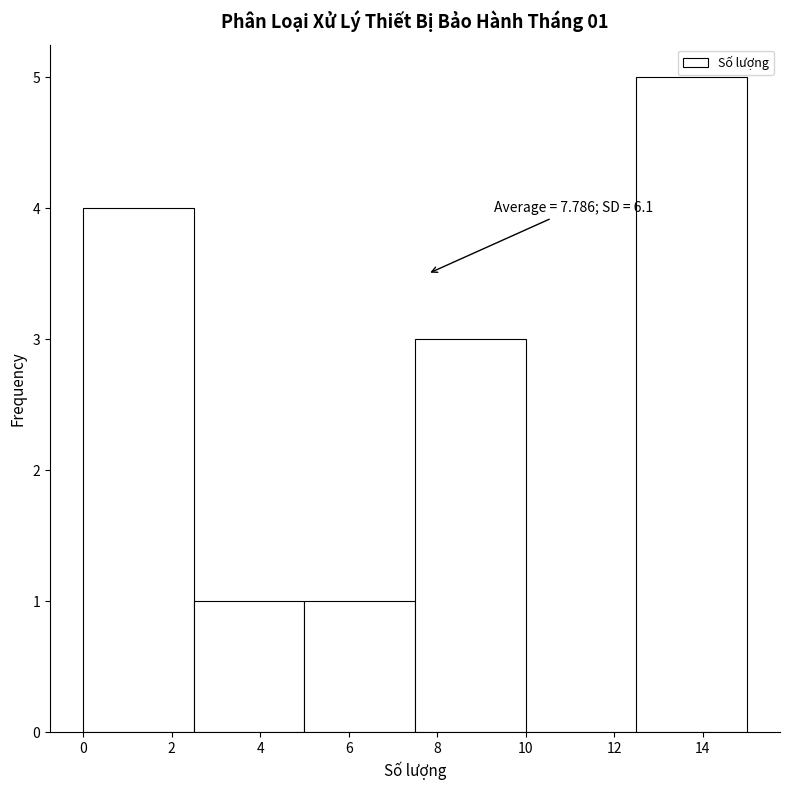

Which range on the x-axis has the tallest bar?

12.5 to 15.0